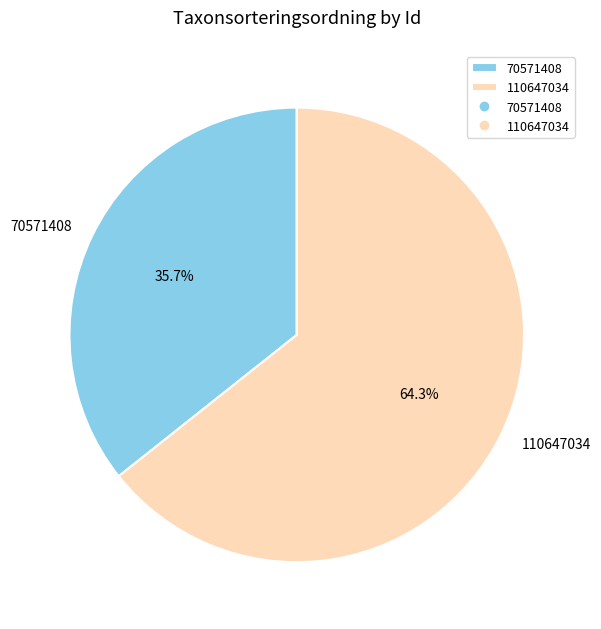

What is the total percentage of 70571408 and 110647034?

100.0%